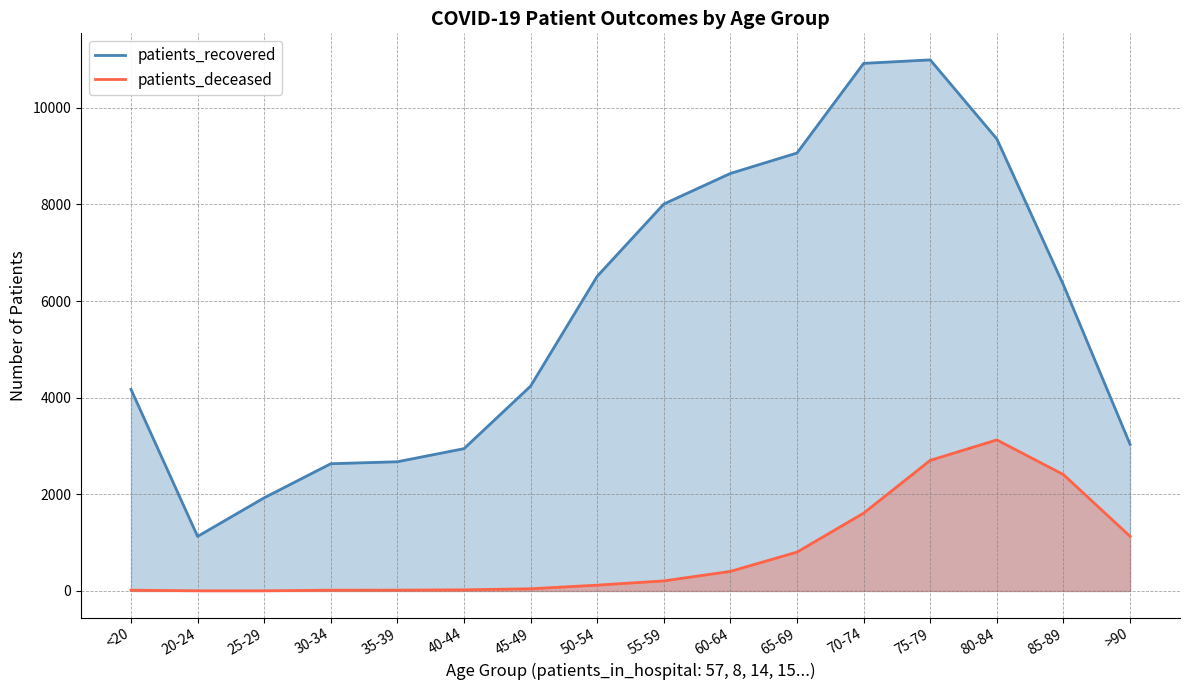

At which category is the sum across all series the highest?

75-79